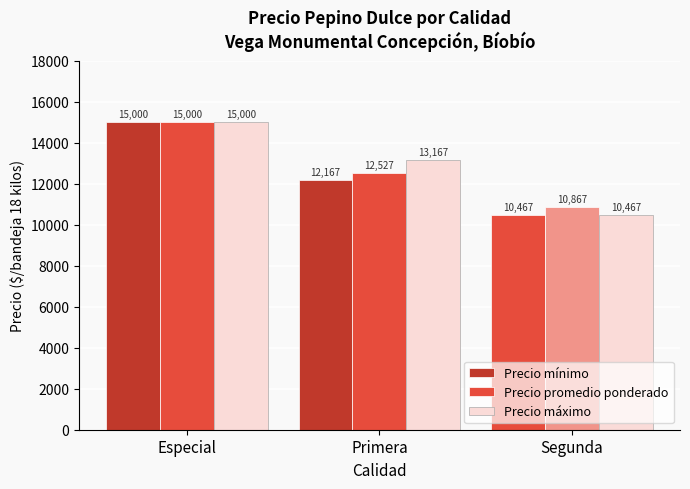

What is the sum of the Precio máximo values at Segunda and Especial?

25467